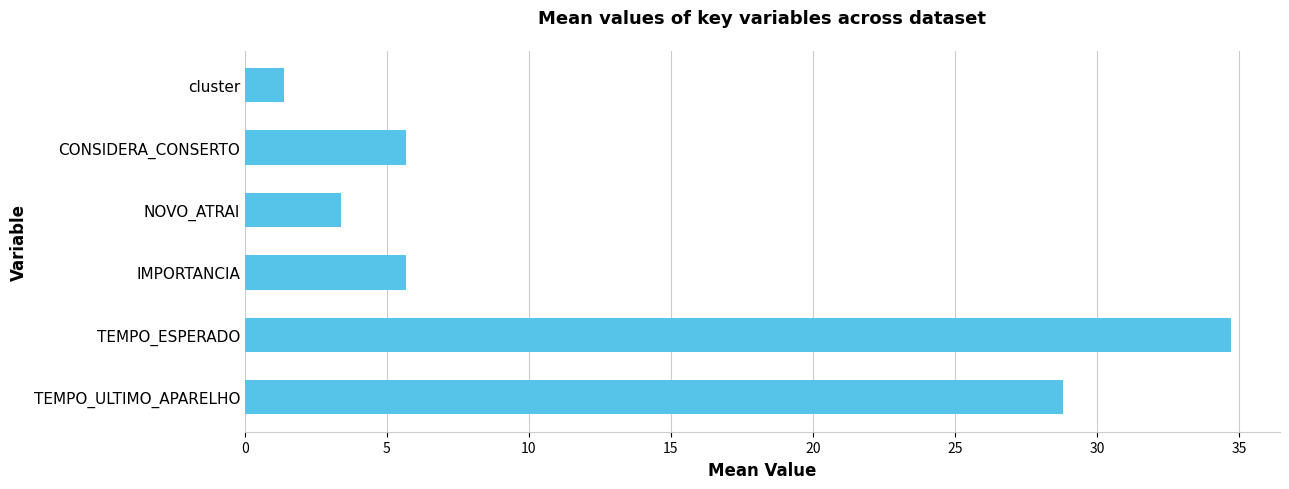

What is the sum of the values at IMPORTANCIA and TEMPO_ULTIMO_APARELHO?

34.5